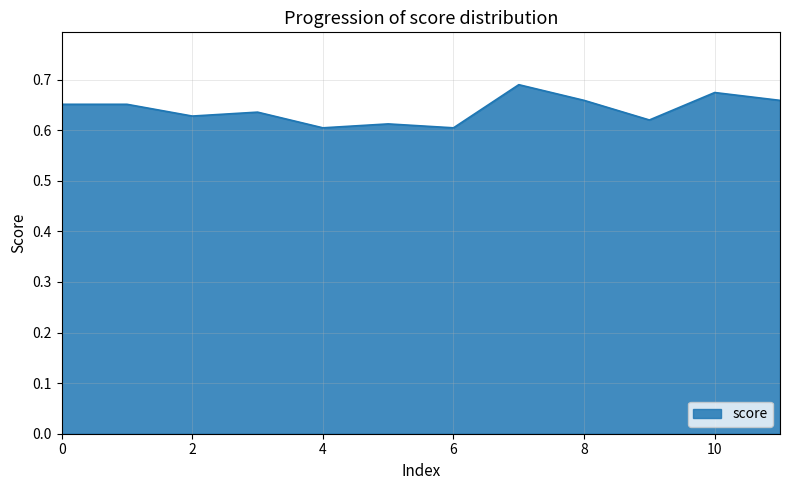

How many lines are shown in the chart?

1